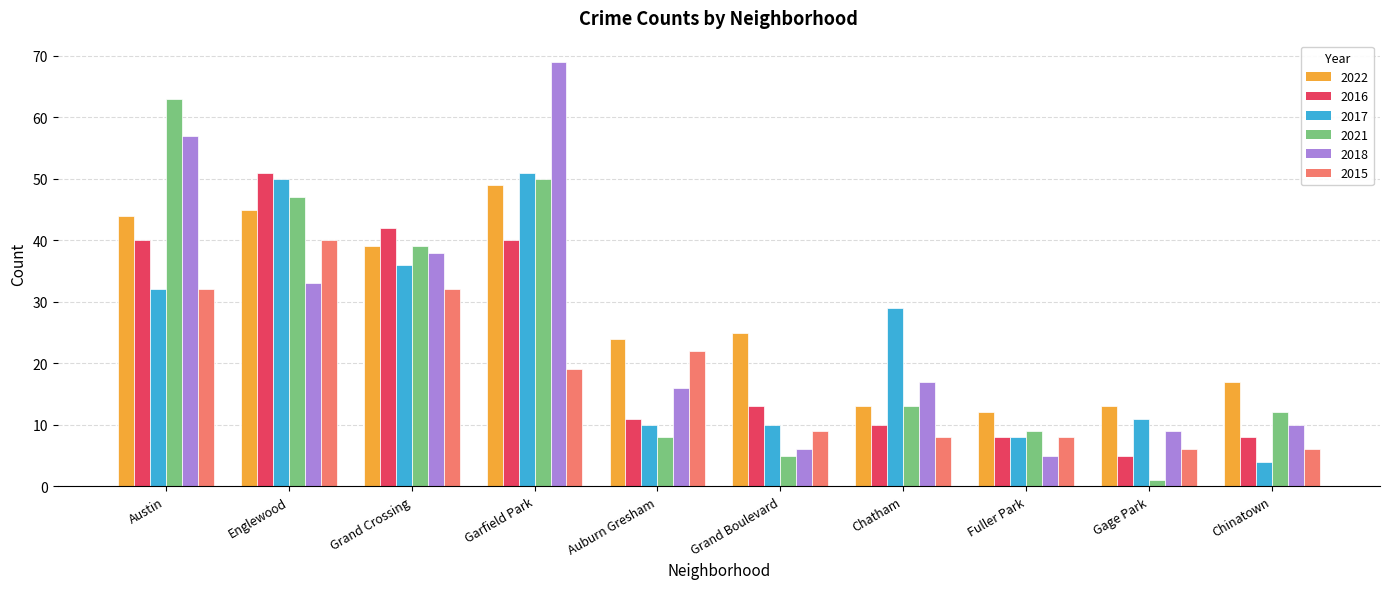

Which category has the lowest value across all series?

Gage Park